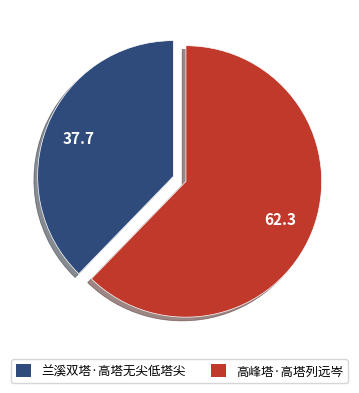

Which category has the smallest portion of the pie?

兰溪双塔·高塔无尖低塔尖